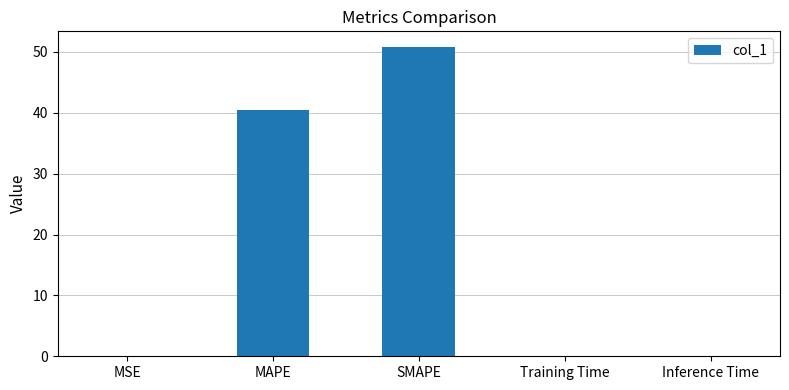

Where is the data nearest to the value 25?

MAPE